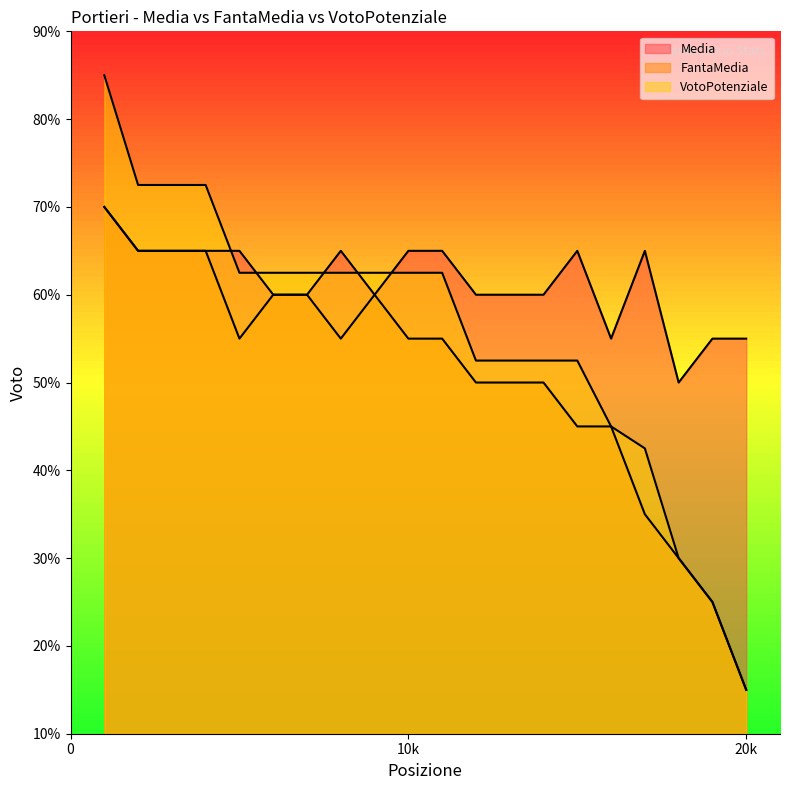

Rank the series by their maximum value, from lowest to highest.

Media, FantaMedia, VotoPotenziale